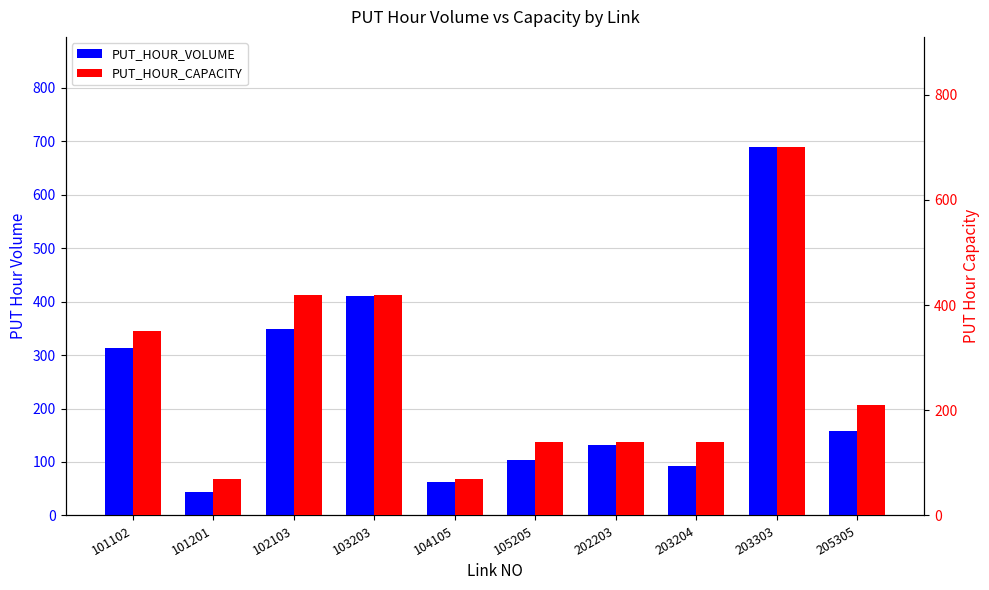

Which series has the largest range (max minus min)?

PUT_HOUR_VOLUME